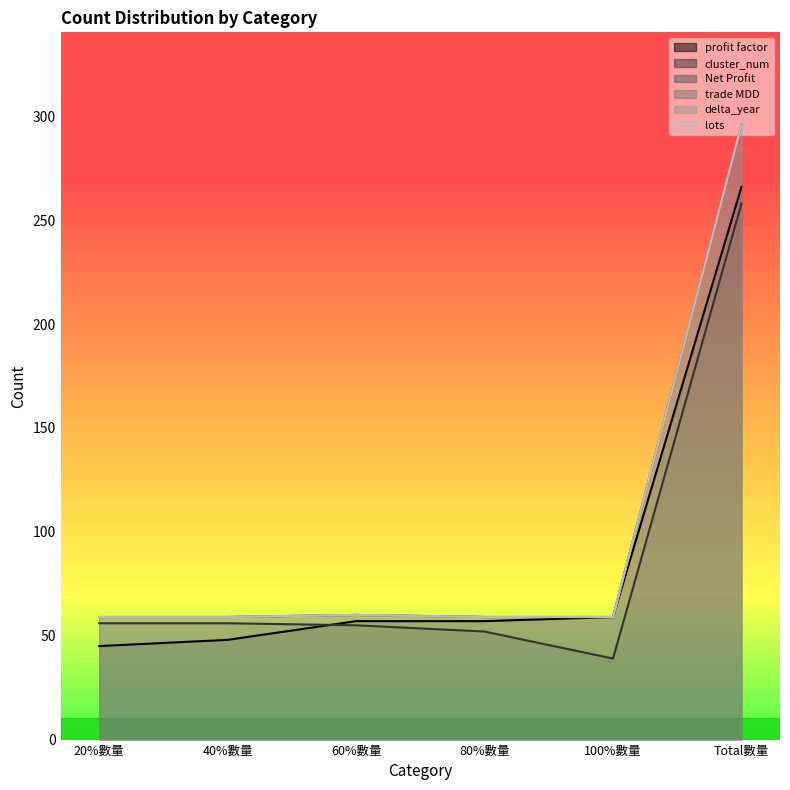

What is the value of the lots point at the 2nd from the left?

59